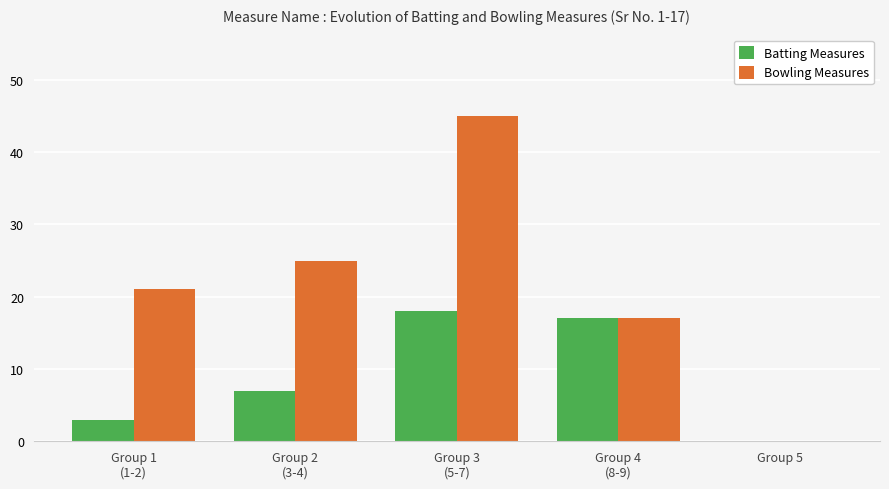

The Batting Measures series shows 30 at Group 3
(5-7). True or false?

False